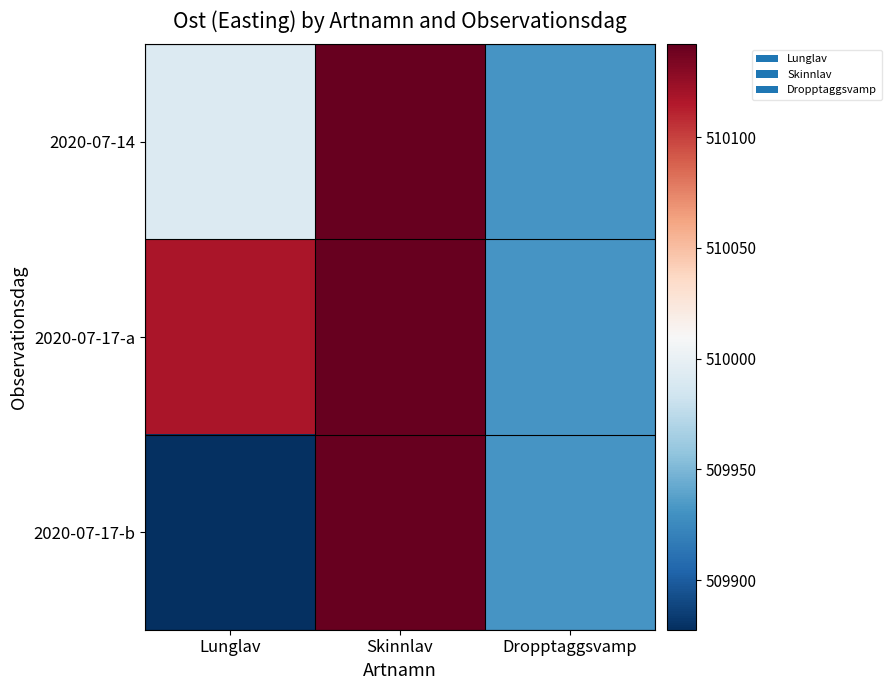

Reading right to left, list all the values displayed in this chart.

2020-07-14: Dropptaggsvamp=509931.8	Skinnlav=510142.0	Lunglav=509991.8
2020-07-17-a: Dropptaggsvamp=509931.8	Skinnlav=510142.0	Lunglav=510118.0
2020-07-17-b: Dropptaggsvamp=509931.8	Skinnlav=510142.0	Lunglav=509877.6